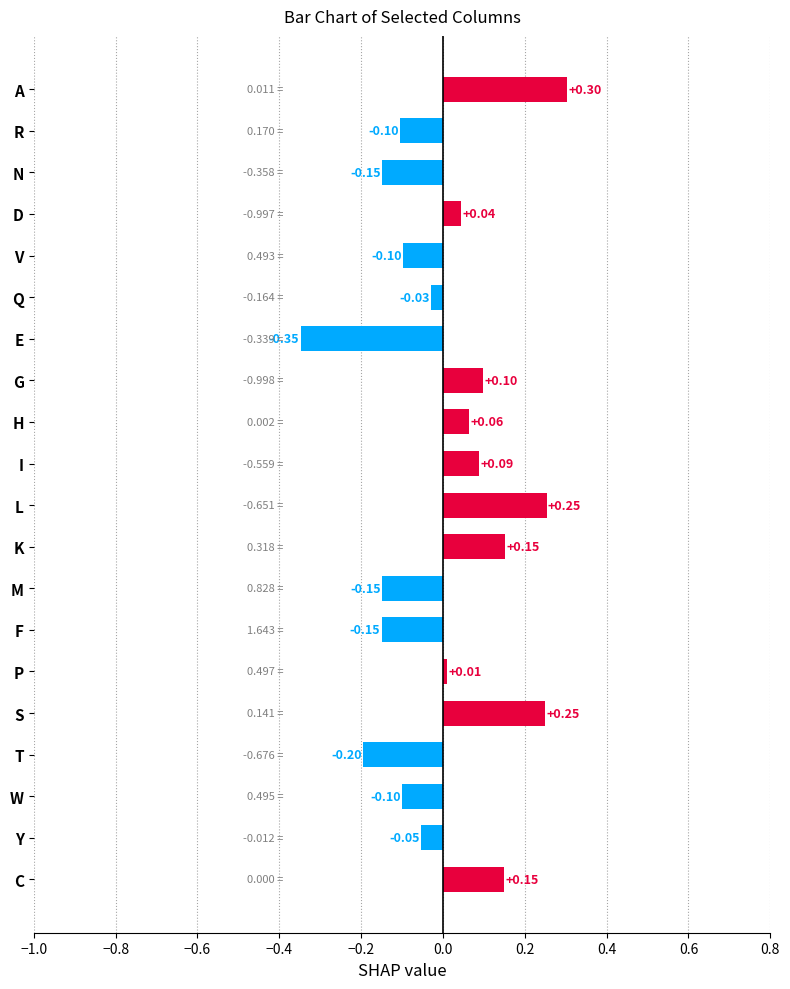

What is the difference between the maximum and second lowest values?

0.5